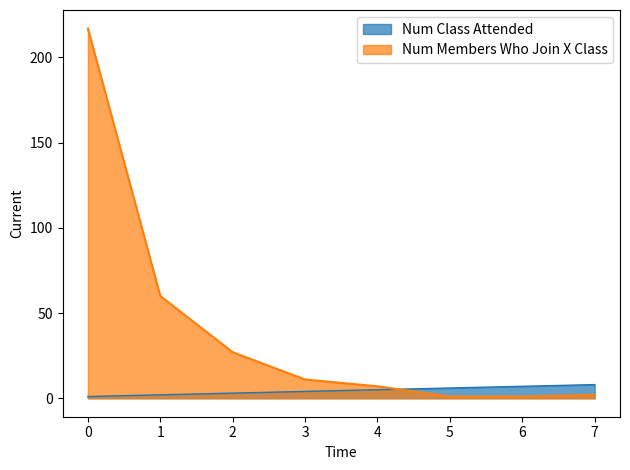

How many values in the Num Members Who Join X Class series exceed 11?

3